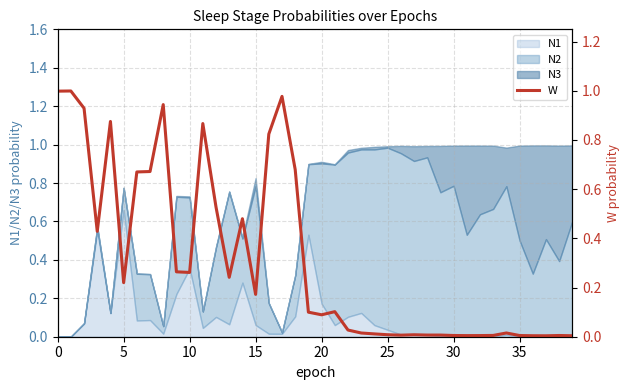

Where is the data nearest to the value 0?

37